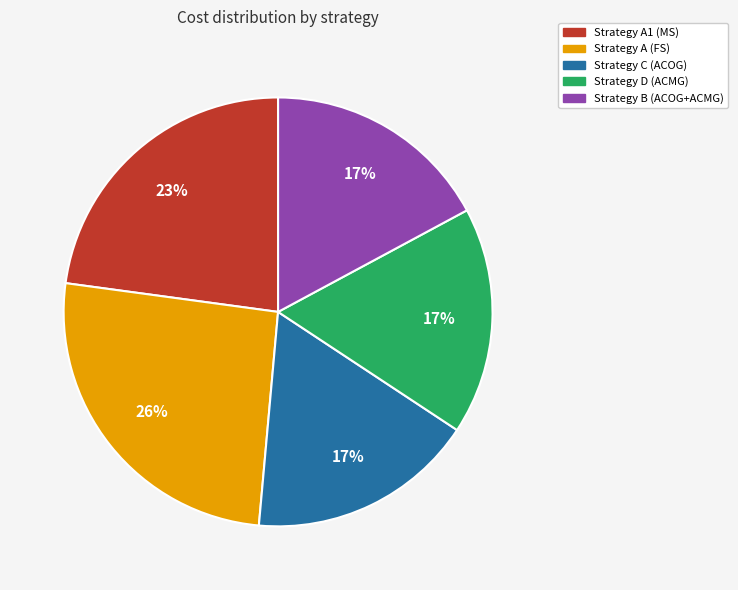

Does Strategy D (ACMG) account for over 50% of the chart?

No